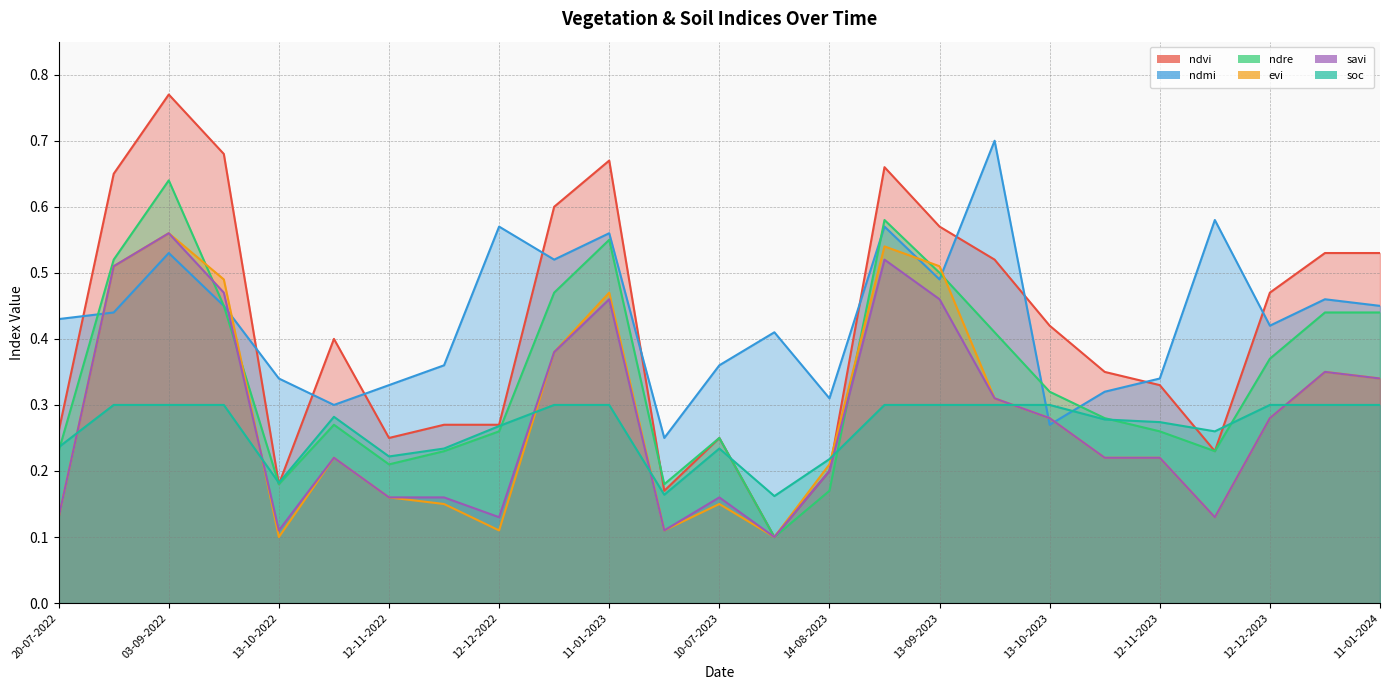

Which series changed the most between 28-10-2023 and 01-01-2024?

ndvi